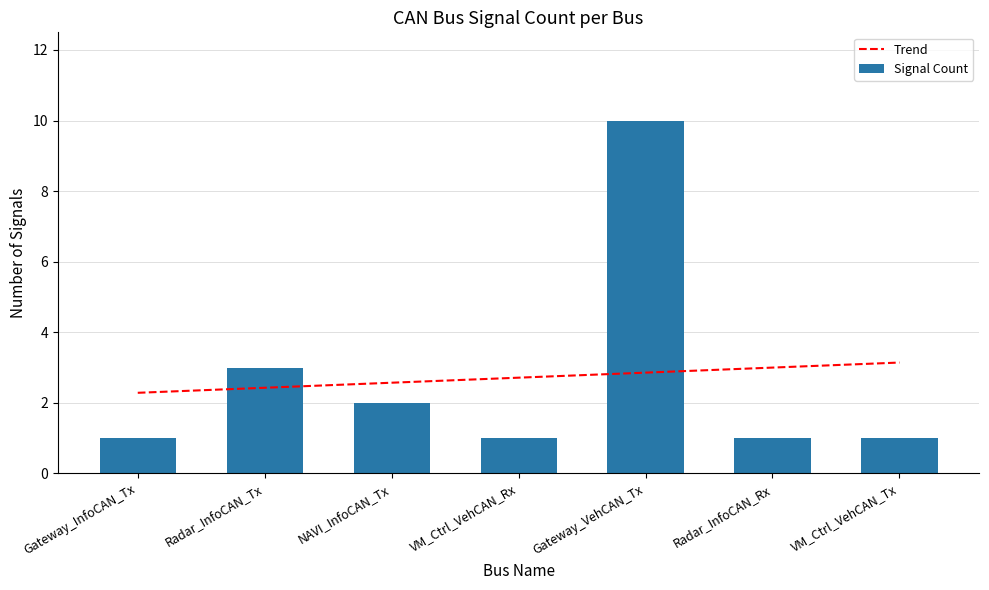

The chart shows a value of 13 at Gateway_VehCAN_Tx. True or false?

False